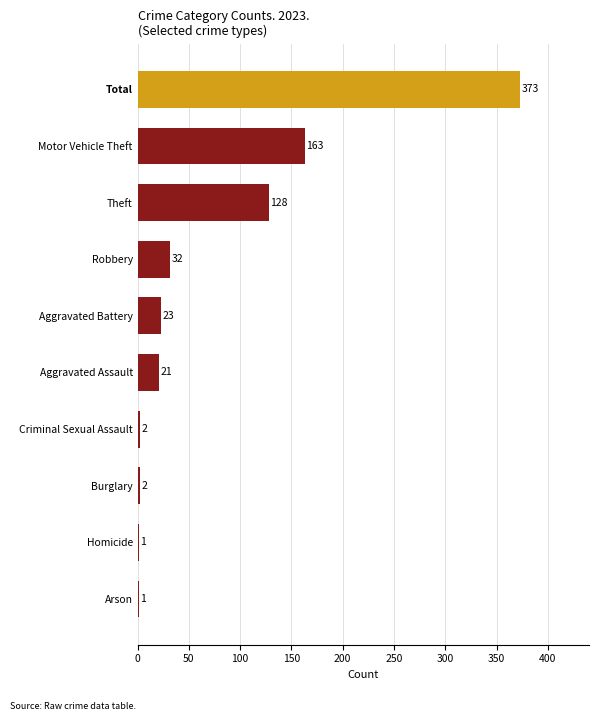

At which label is the value closest to 187?

Motor Vehicle Theft